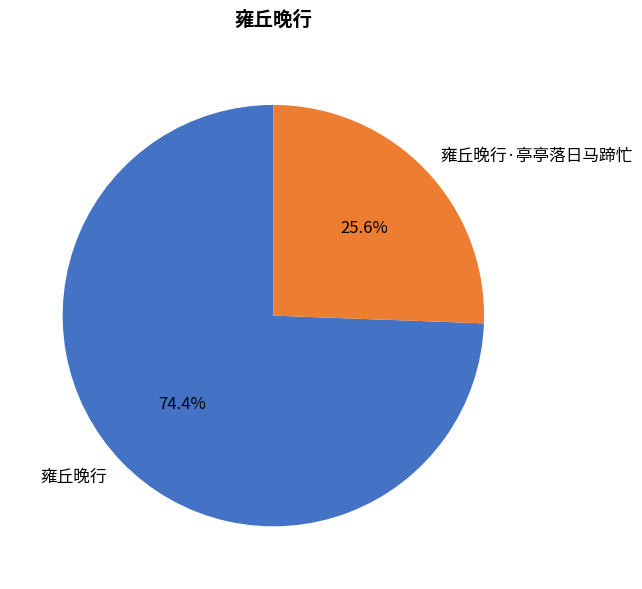

What is the ratio of the value at 雍丘晚行·亭亭落日马蹄忙 to the value at 雍丘晚行?

0.3